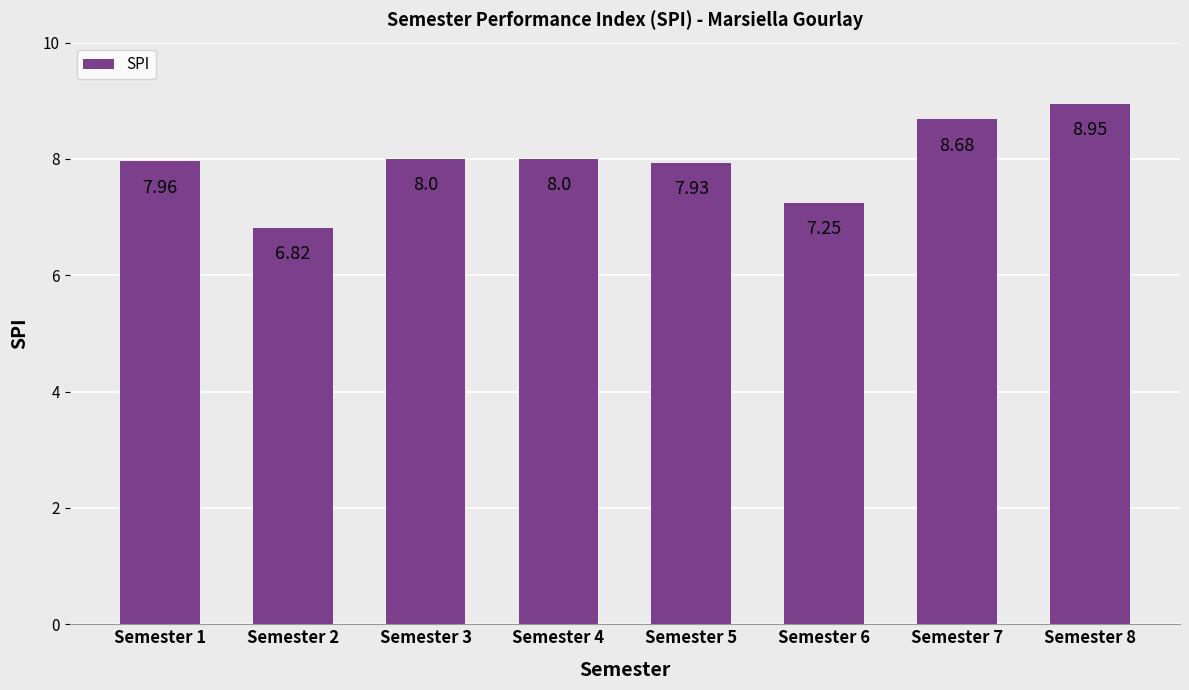

Which has a higher value, Semester 2 or Semester 4?

Semester 4